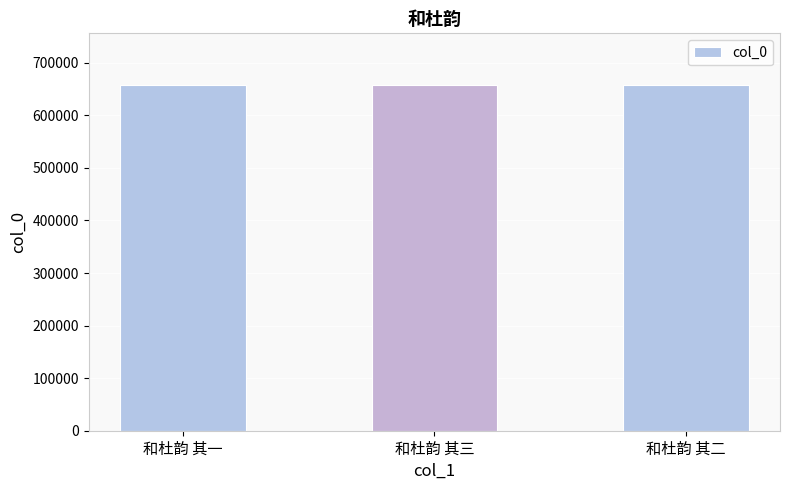

What is the approximate value at 和杜韵 其一?

657290